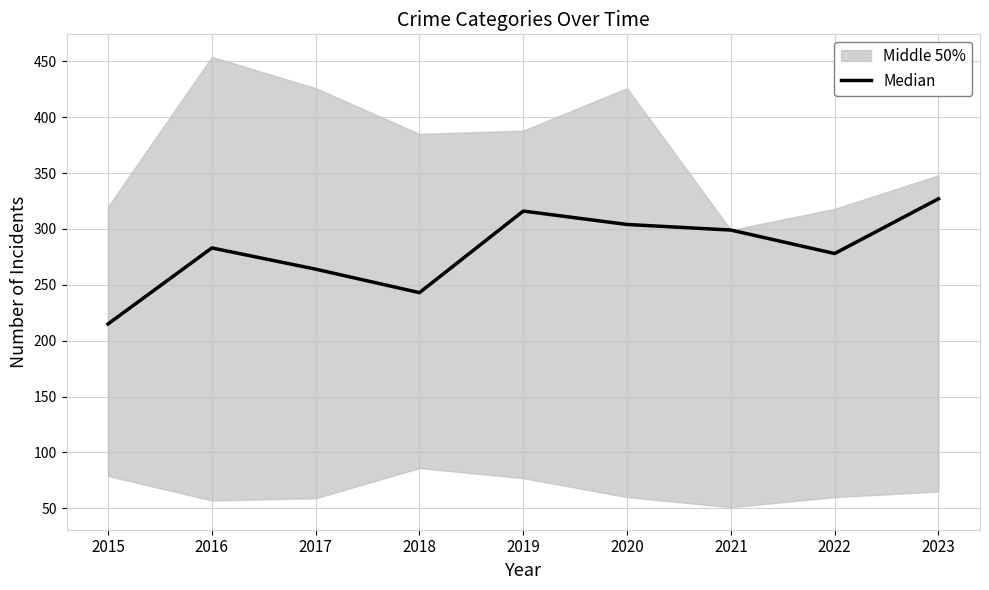

The chart shows a value of 112 at 2016. True or false?

False